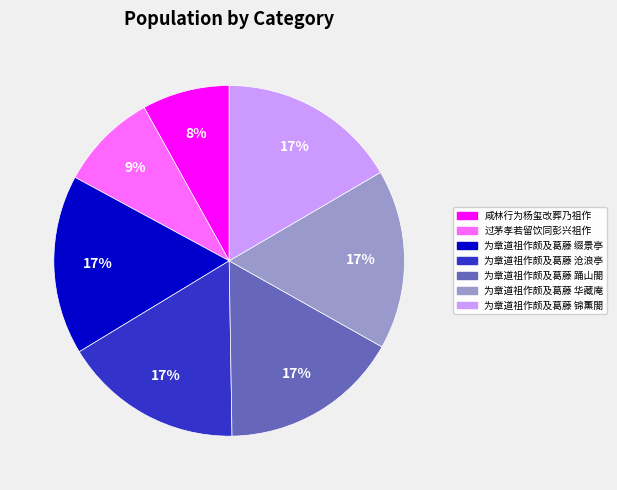

True or false: 为章道祖作颇及葛藤 锦薰閤 accounts for 11% of the total.

False